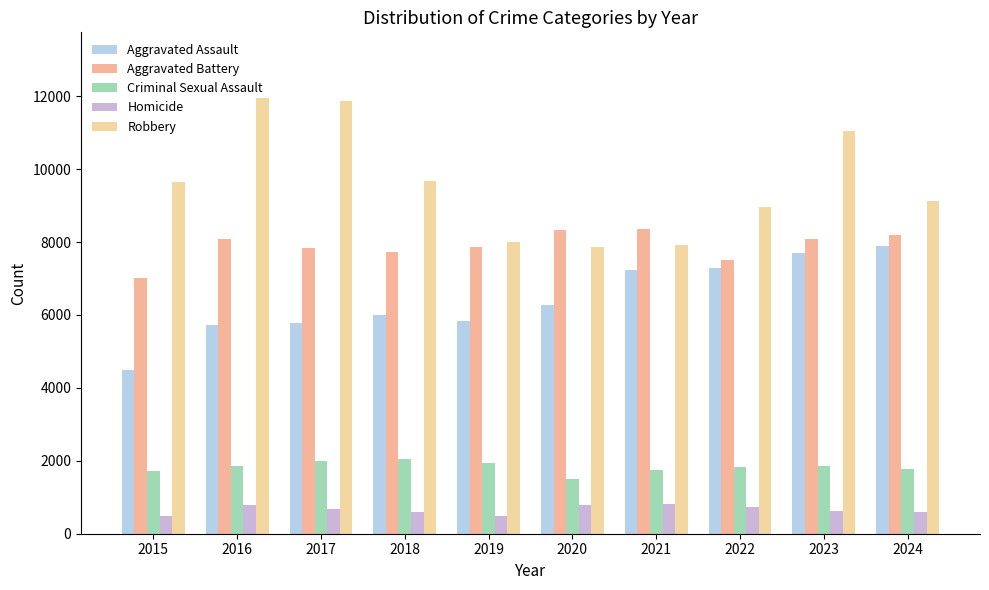

What is the sum of all Criminal Sexual Assault values?

18291